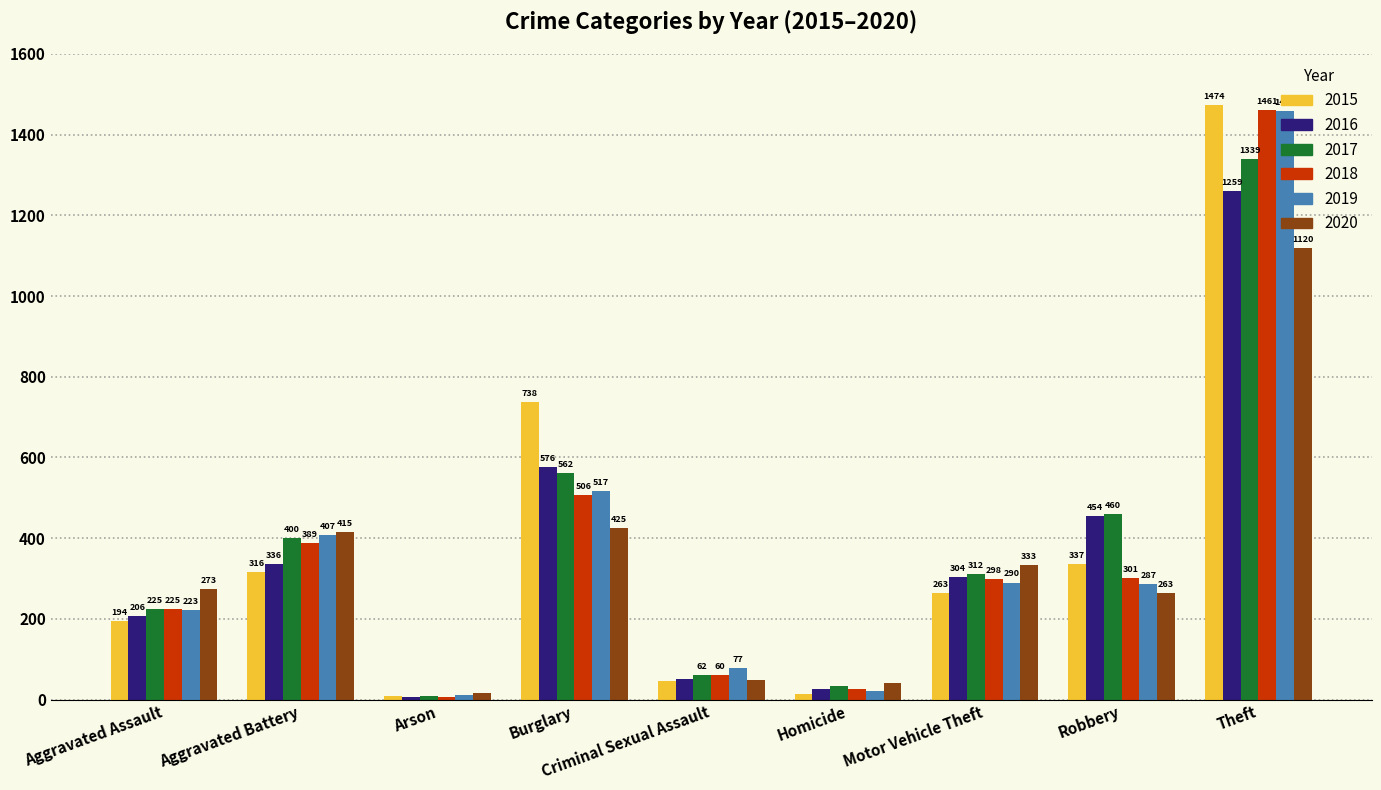

What is the label of the 7th bar from the left?

Motor Vehicle Theft